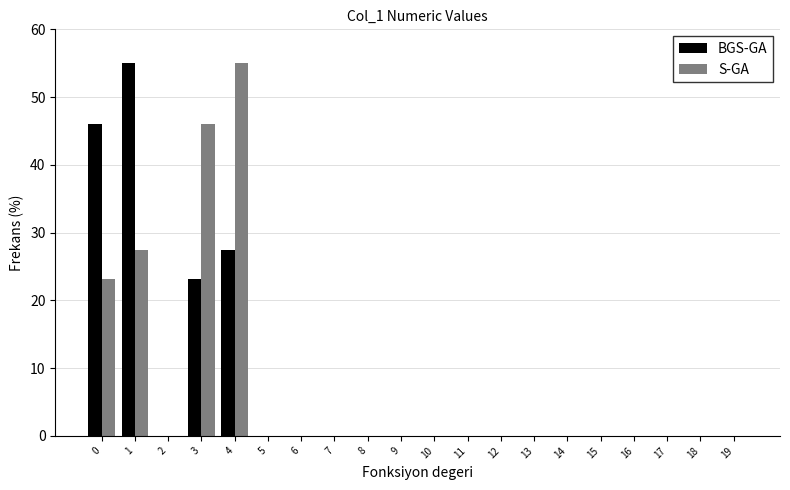

Is it true that BGS-GA equals 11.5 at 4?

False